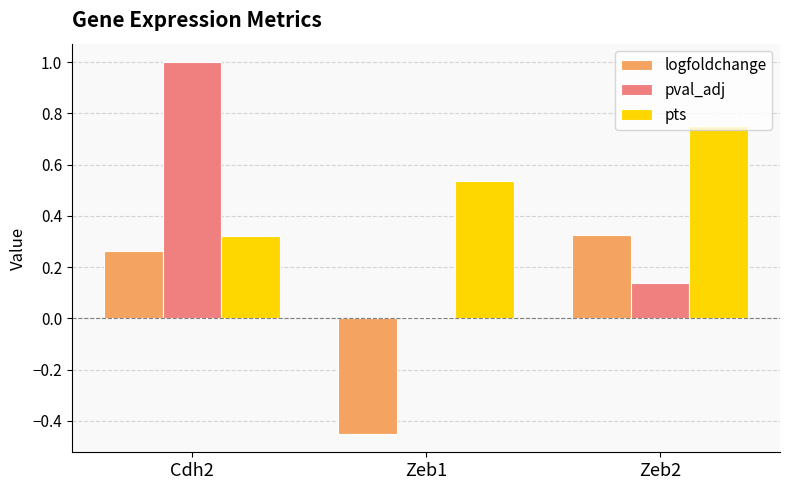

Count the number of categories in the chart.

3